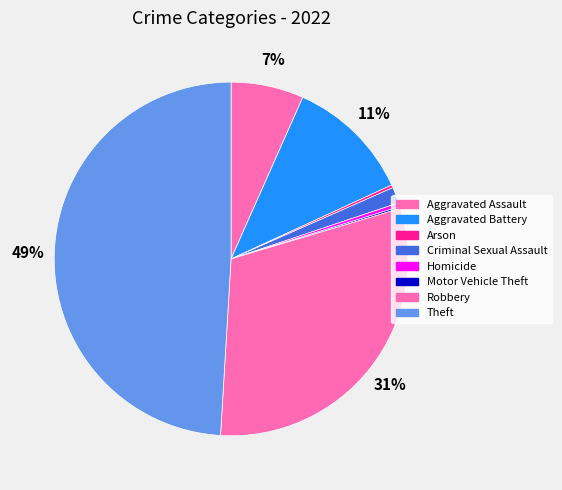

What percentage is the Robbery slice, to the nearest percent?

31%